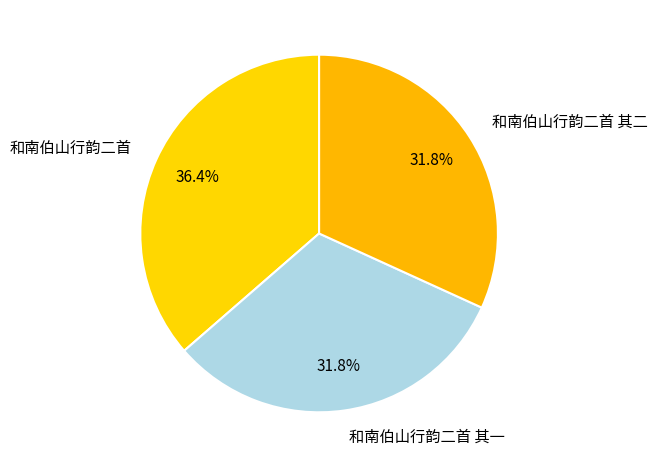

The 和南伯山行韵二首 其二 slice represents 32% of the pie. True or false?

True